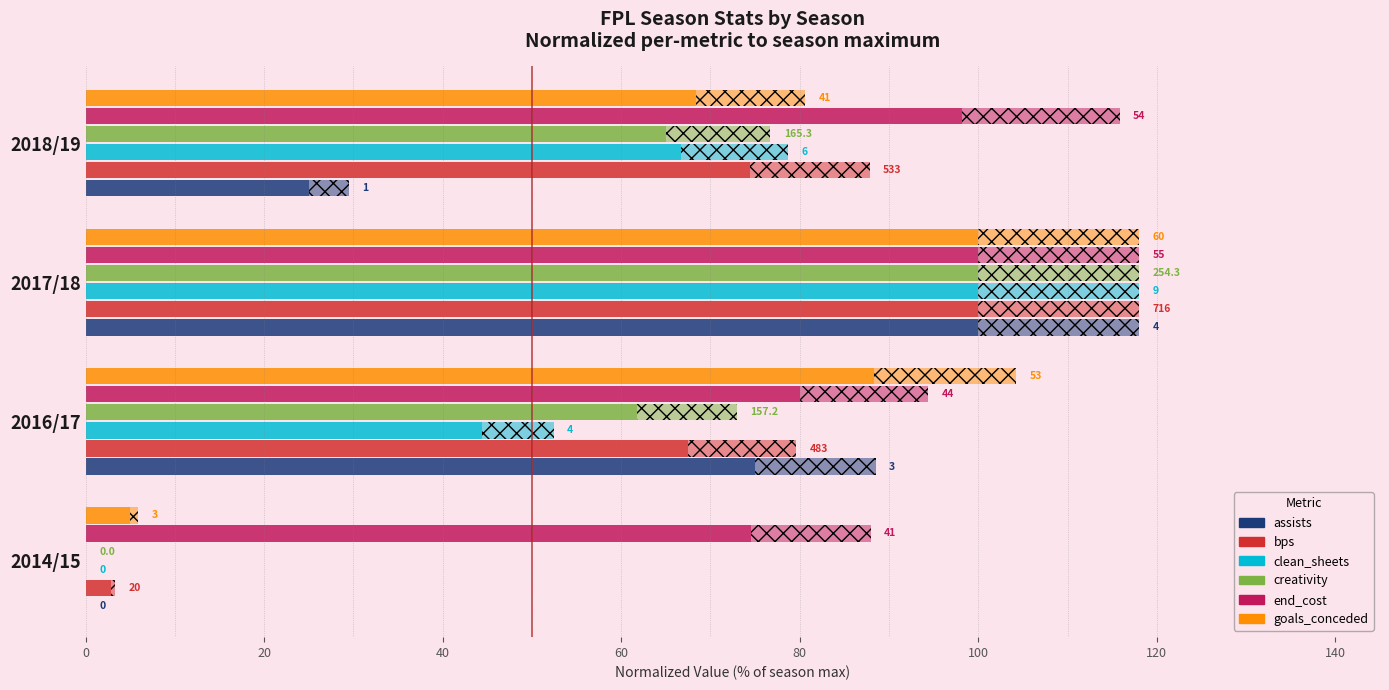

Reading right to left, what are all the values shown in this chart?

assists: 25.0	100.0	75.0	0.0
bps: 74.4	100.0	67.5	2.8
clean_sheets: 66.7	100.0	44.4	0.0
creativity: 65.0	100.0	61.8	0.0
end_cost: 98.2	100.0	80.0	74.5
goals_conceded: 68.3	100.0	88.3	5.0